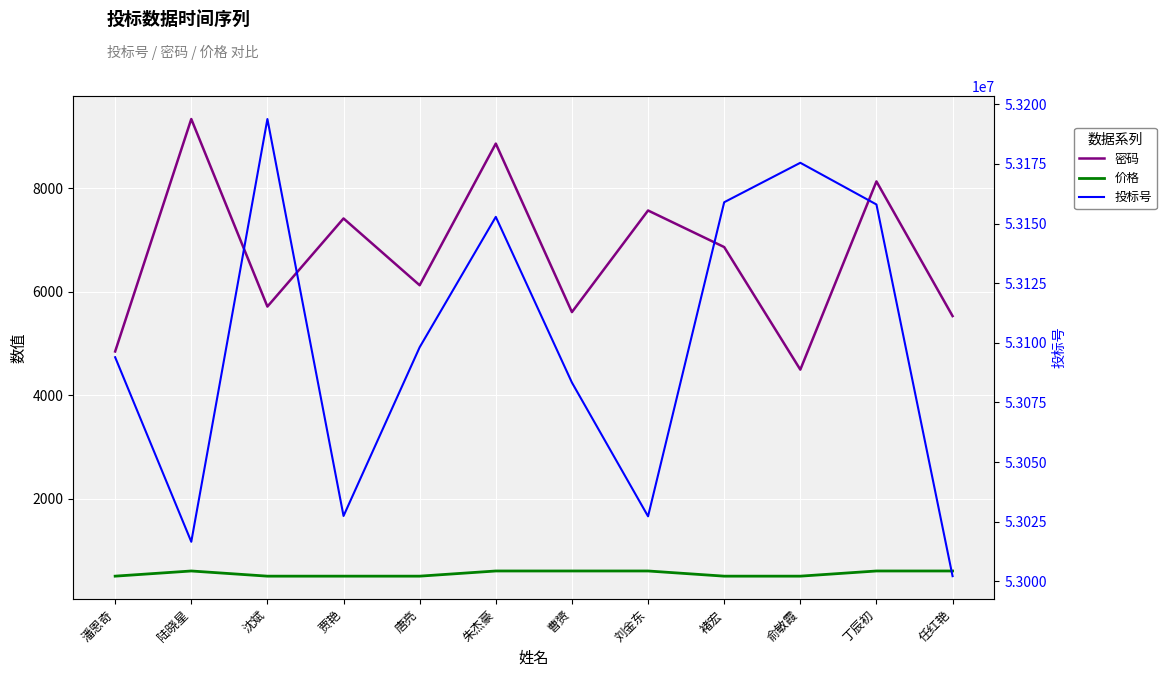

True or false: 密码 and 投标号 intersect in this chart.

False